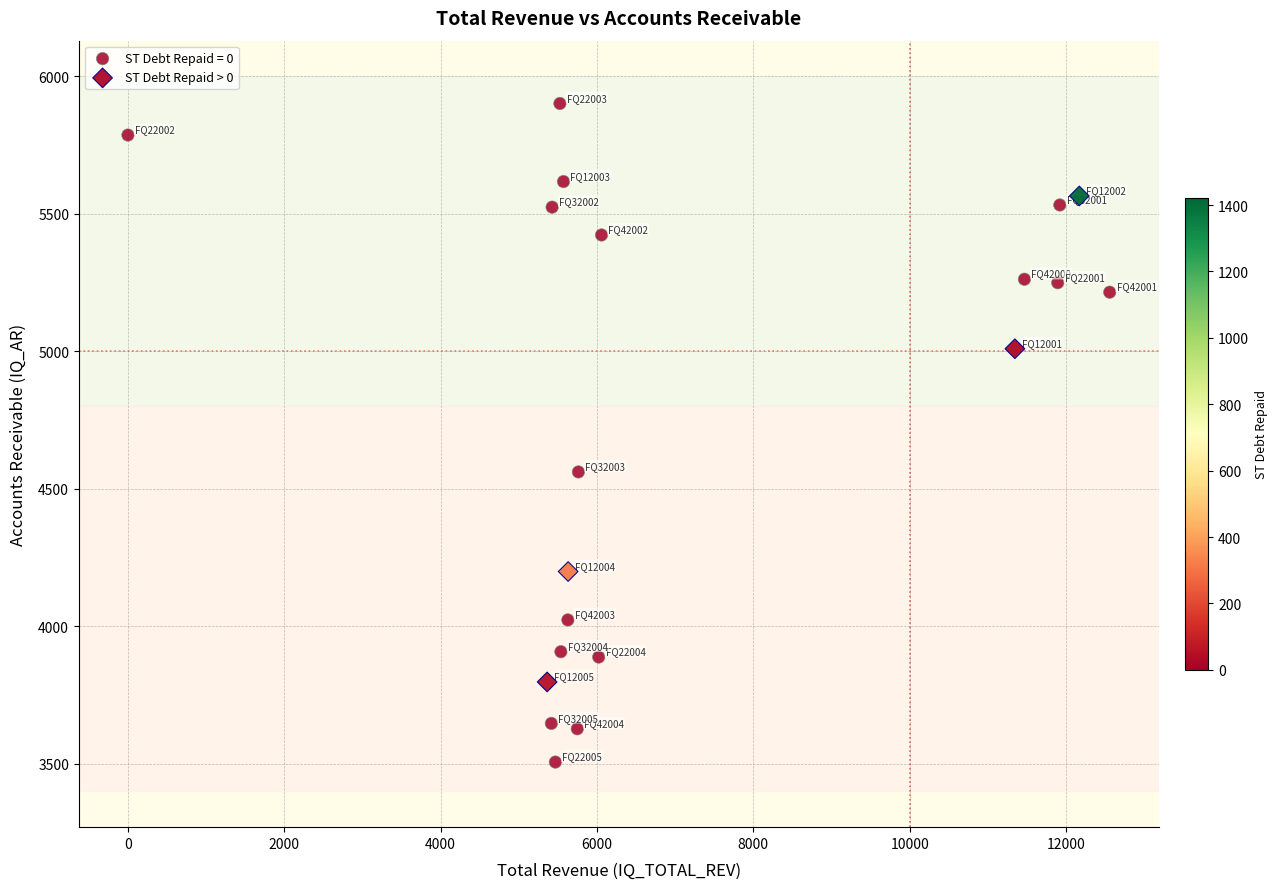

Which series reaches the maximum Y coordinate?

ST Debt Repaid = 0